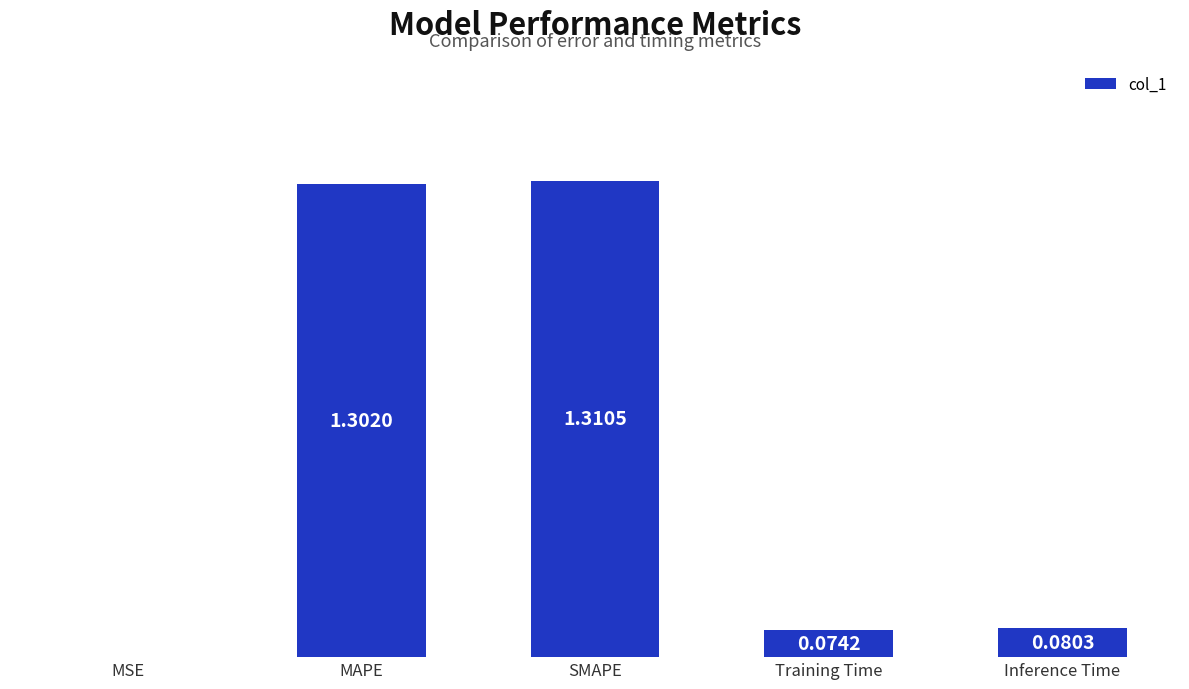

What is the sum of all values?

2.8